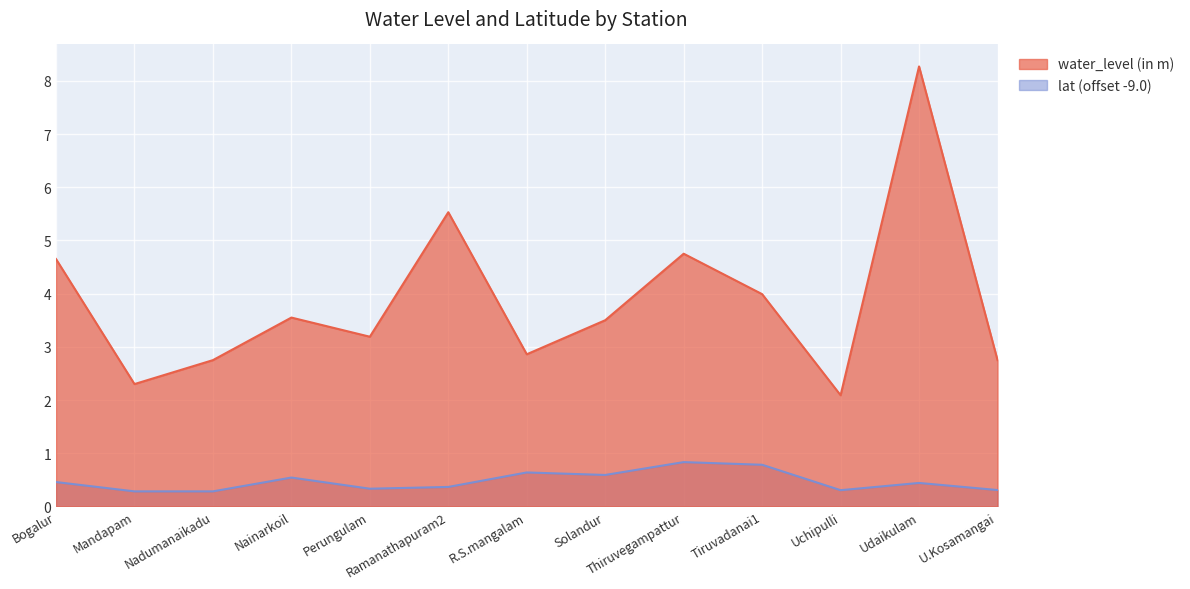

True or false: water_level (in m) and lat cross at least once.

False